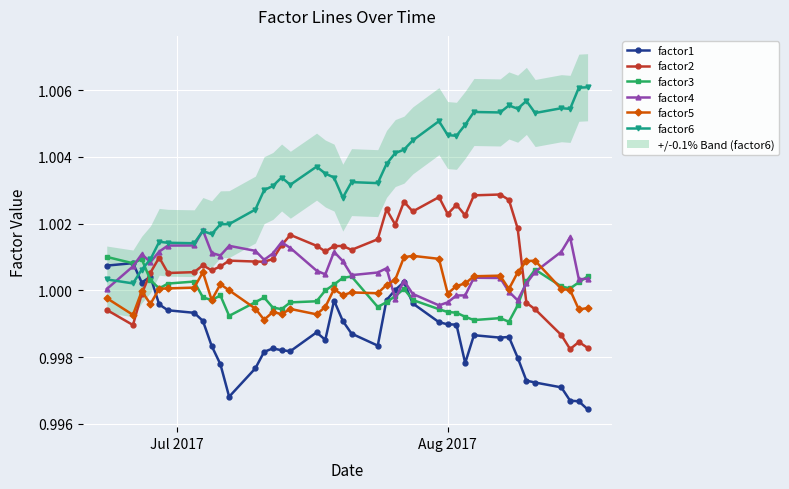

True or false: factor5 and factor6 intersect in this chart.

False